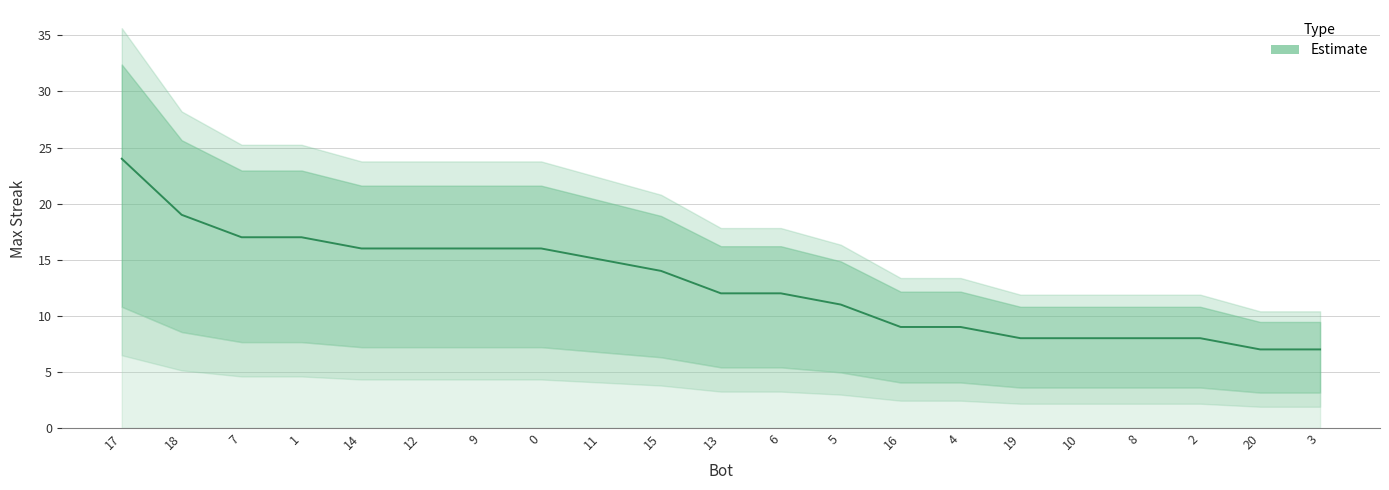

What is the change in value from 7 to 8?

-9